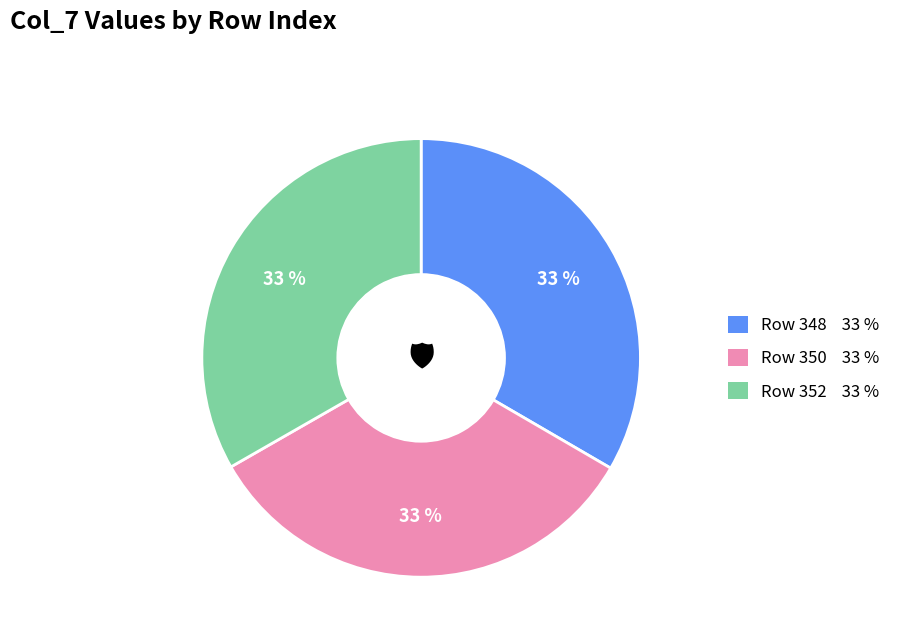

Is there any slice that represents more than half of the pie?

No